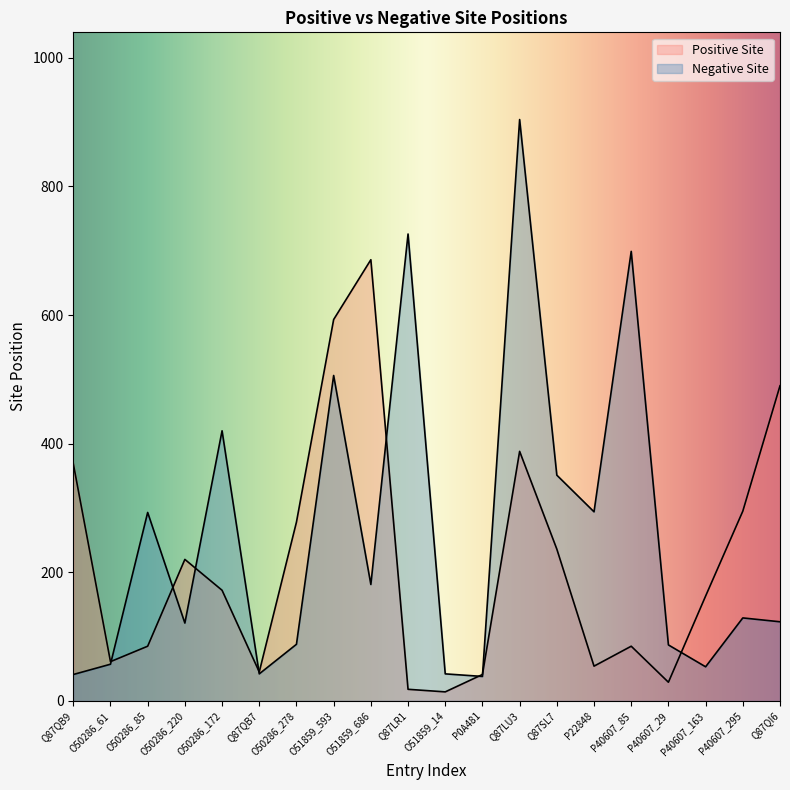

What is the minimum value for Positive Site?

14